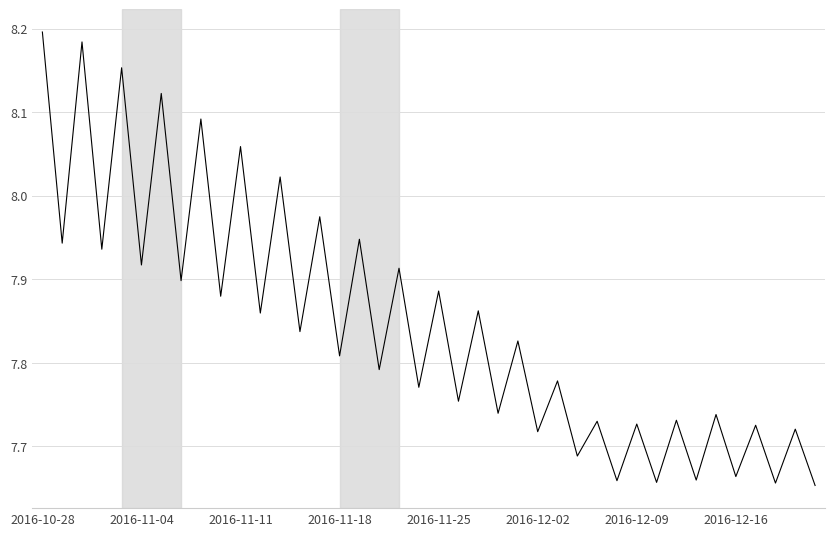

How many lines are shown in the chart?

1